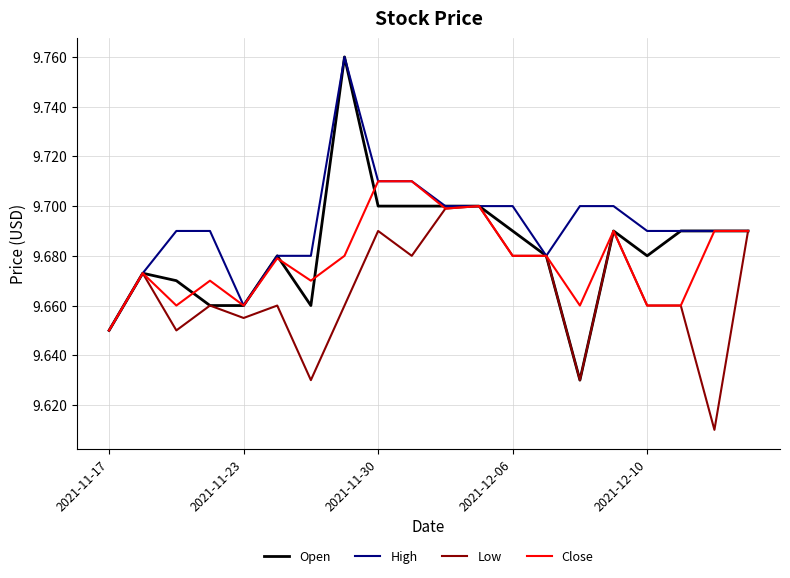

What are all the series names shown in the legend?

Open, High, Low, Close